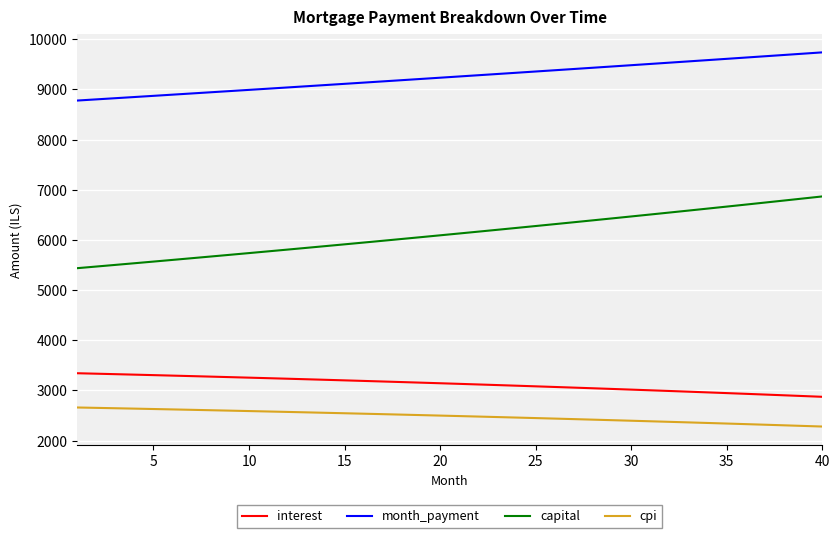

How many lines are shown in the chart?

4